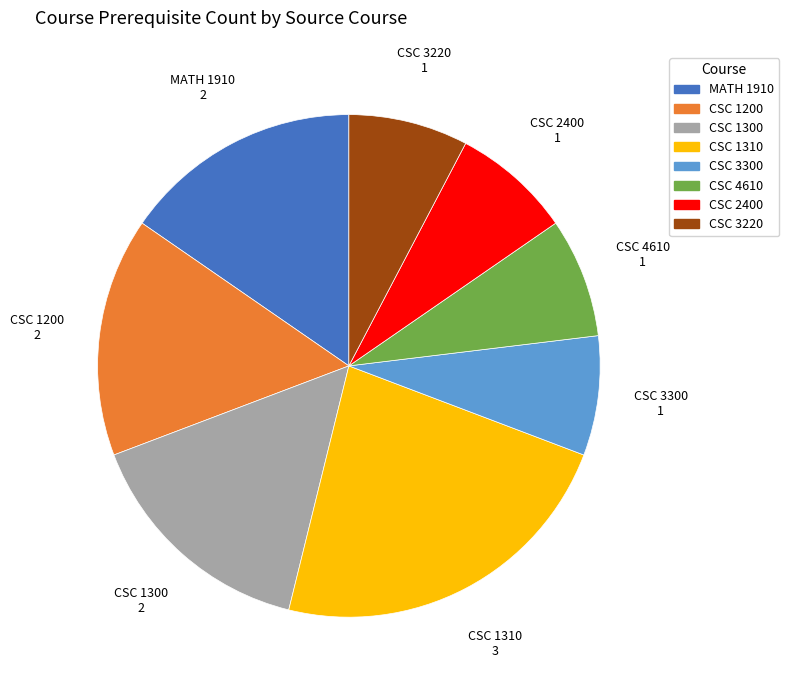

Is there a majority slice in this chart?

No